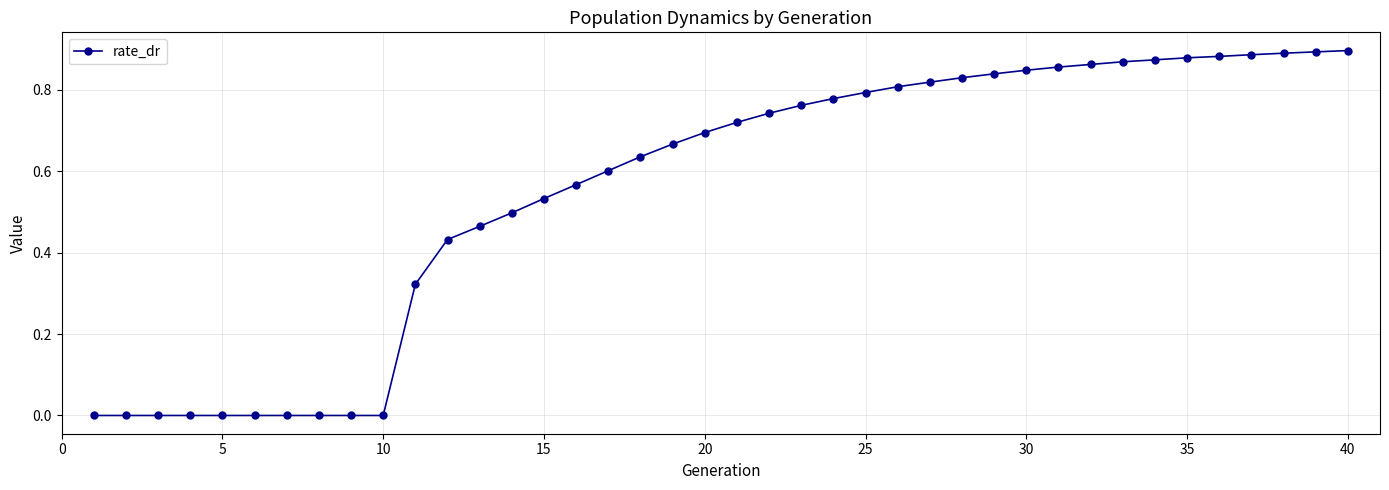

What is the sum of all values?

22.1